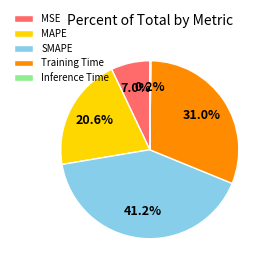

What is the ratio of the value at SMAPE to the value at MAPE?

2.0